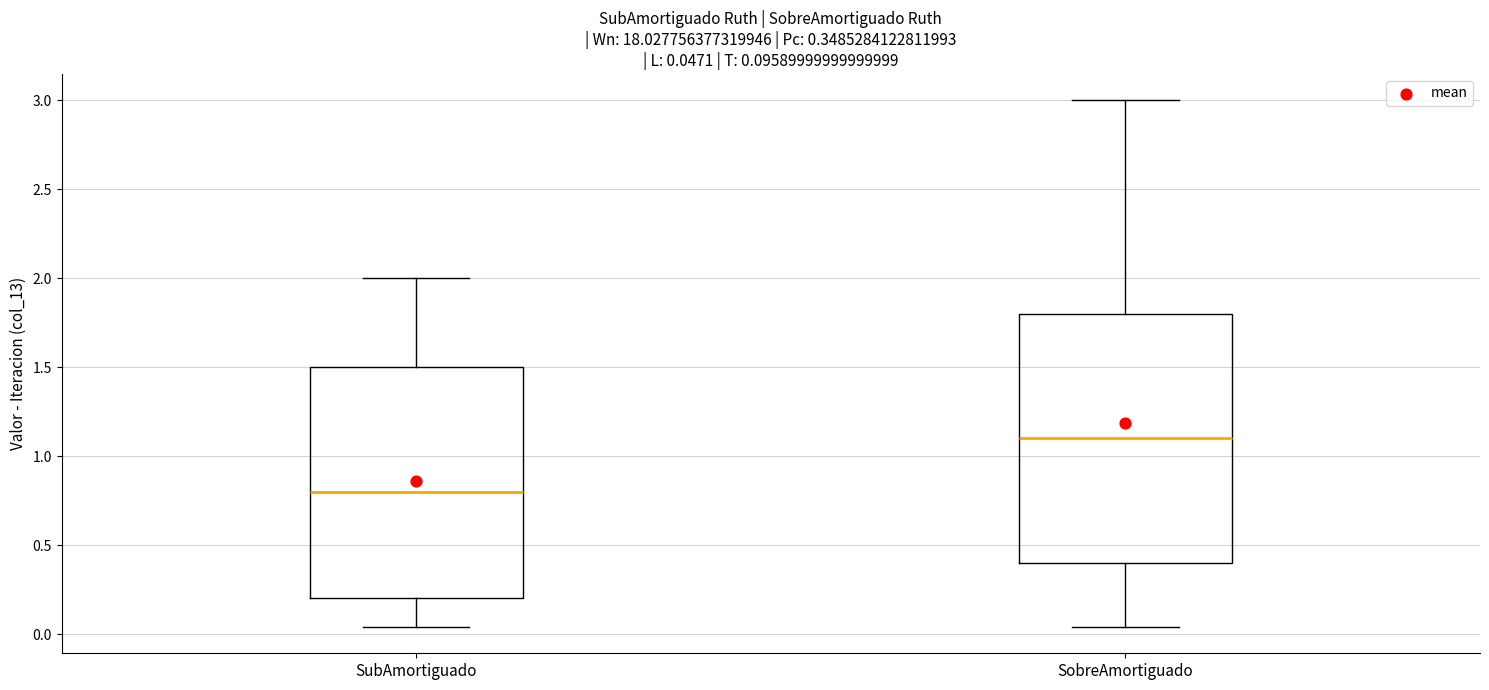

Which box is the tallest, from its lower edge to its upper edge?

SobreAmortiguado